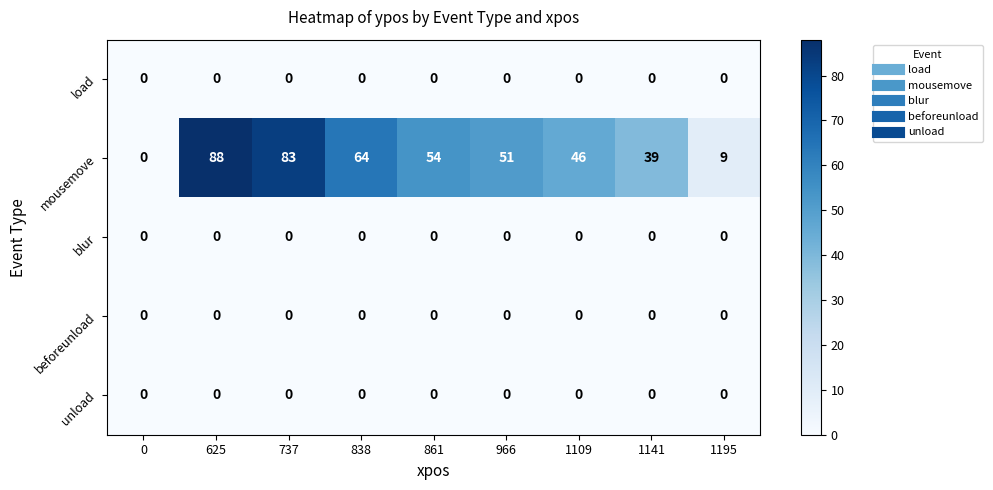

What is the greatest value displayed?

88